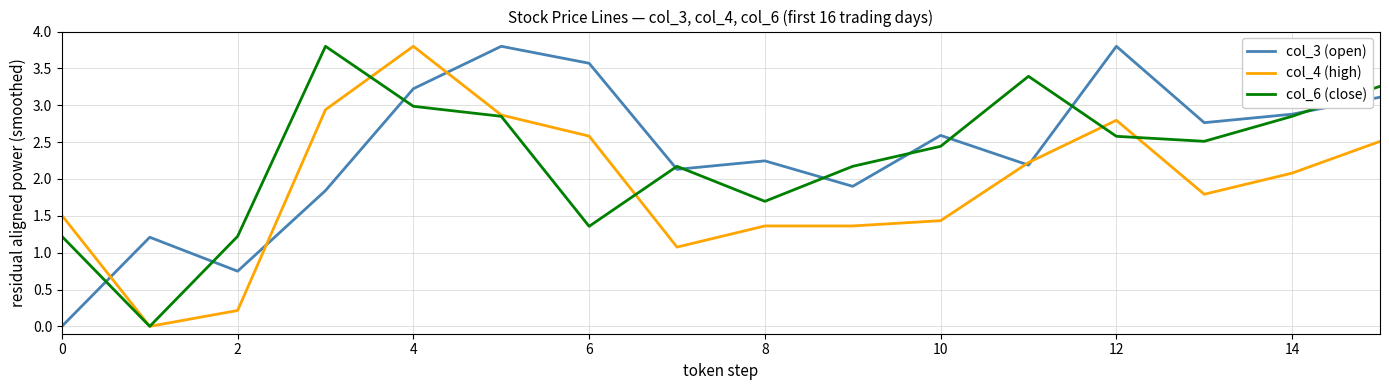

What is the difference between the maximum and minimum values in the col_3 (open) series?

3.8